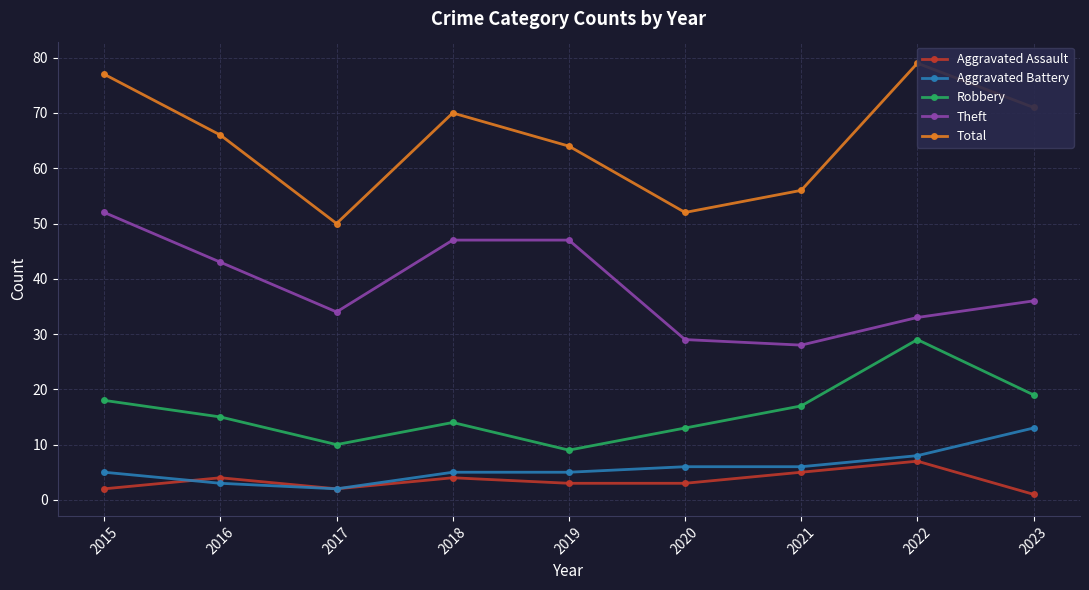

Where is the first local maximum for Total?

2018